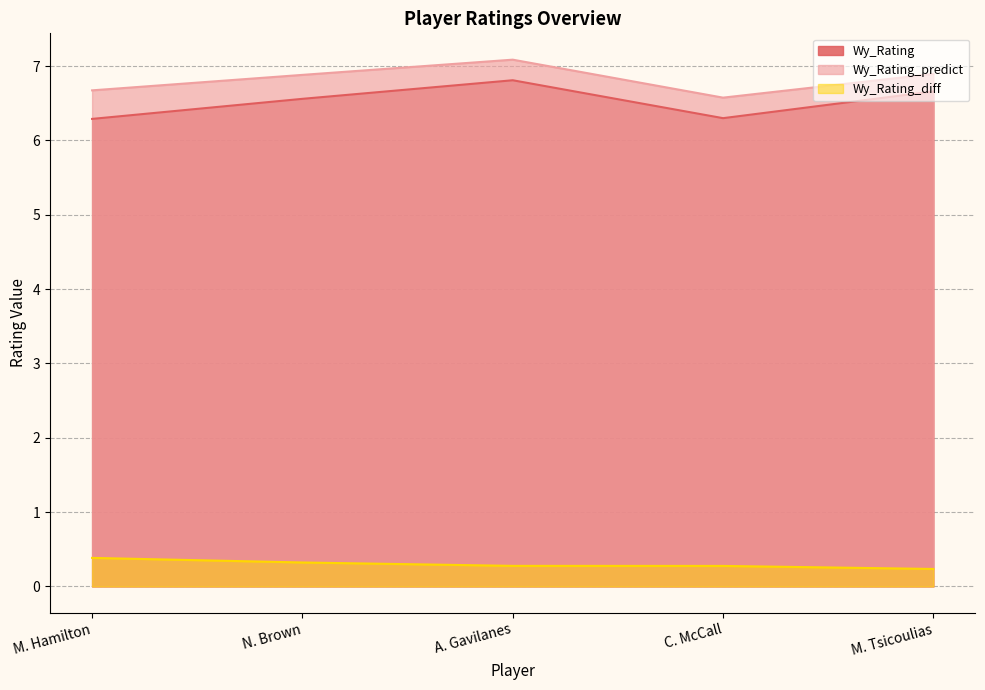

Is the value of Wy_Rating at N. Brown greater than the value of Wy_Rating_diff at M. Tsicoulias?

Yes